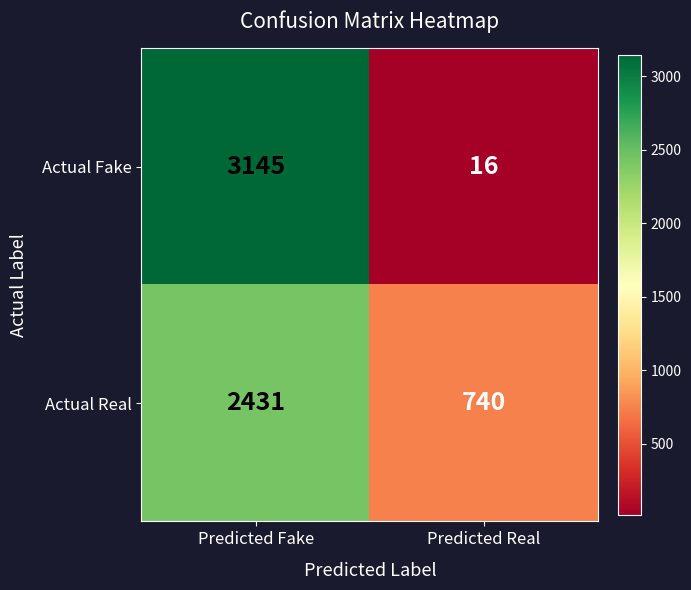

Reading right to left, extract all data points from this chart.

Actual Fake: 16	3145
Actual Real: 740	2431